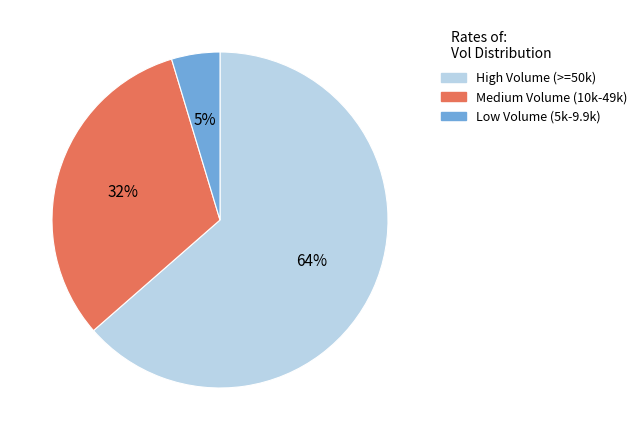

To the nearest percent, what is the average slice percentage?

33%